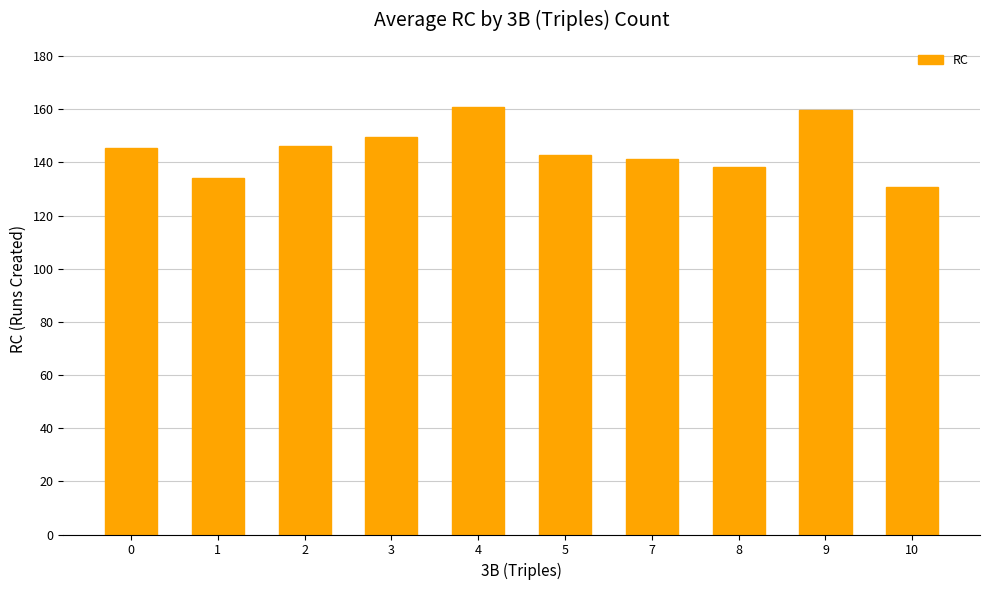

Are the bars horizontal?

No